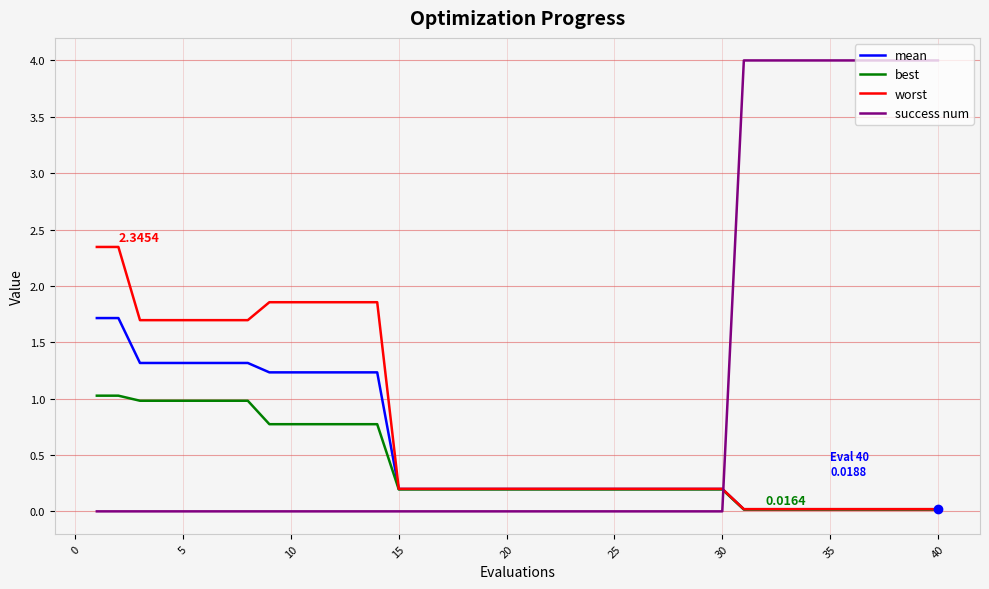

Which series has the widest spread of values?

success num